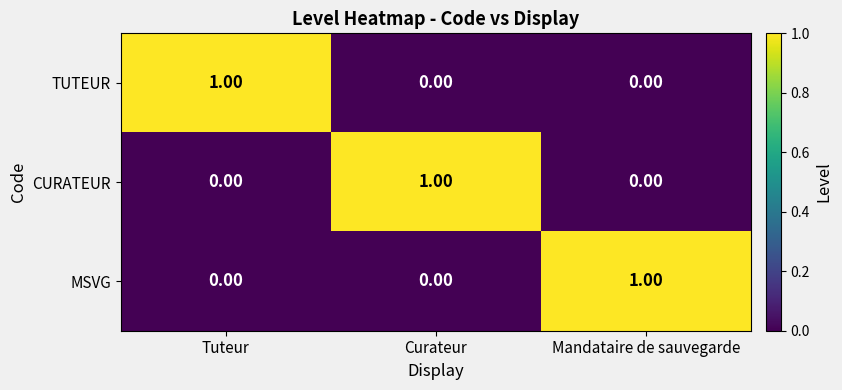

At which label does CURATEUR reach its peak?

Curateur